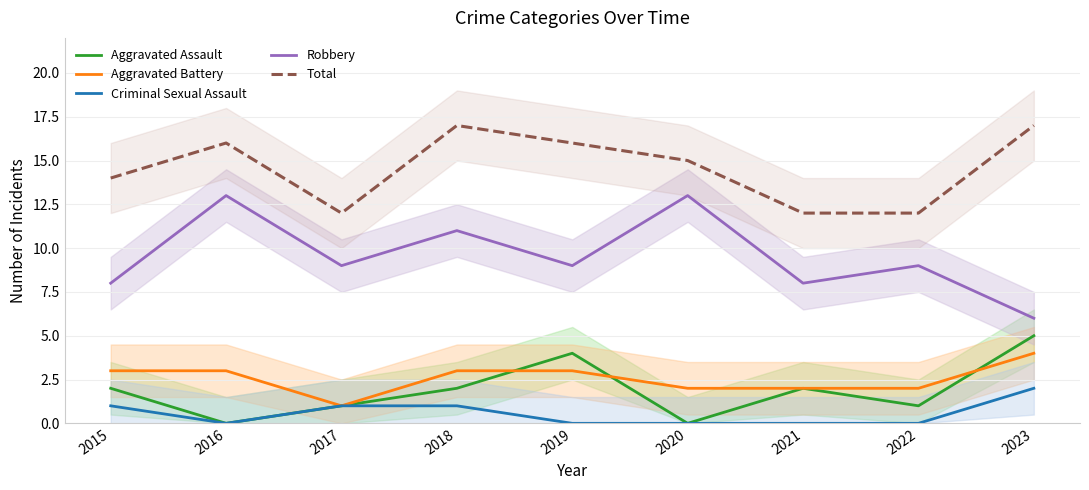

Is it true that Robbery equals 13 at 2019?

False